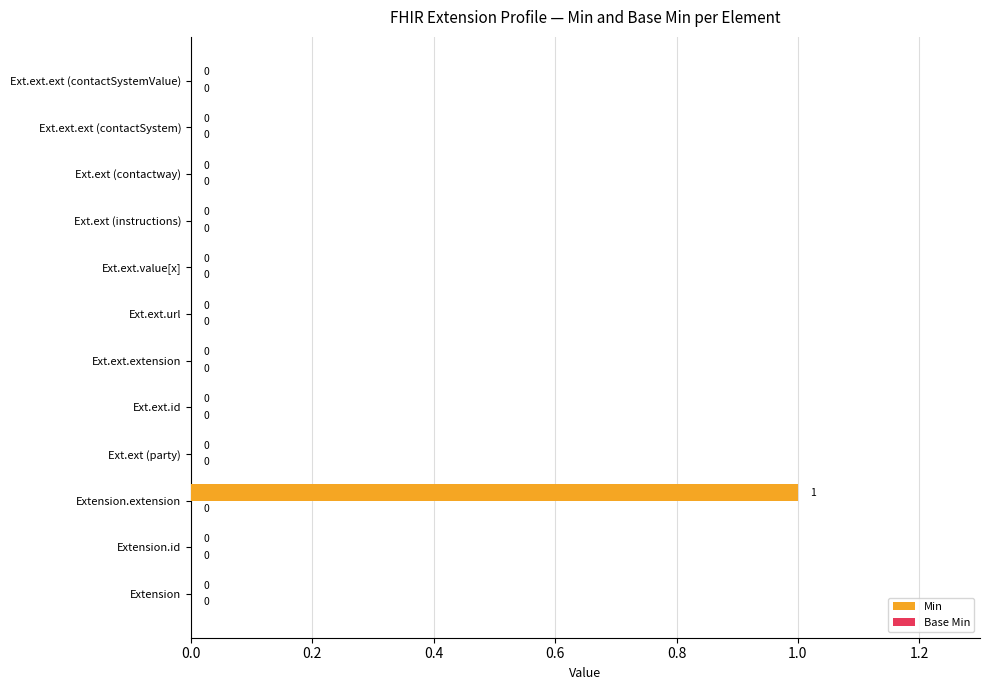

How many values are between 0 and 1?

12